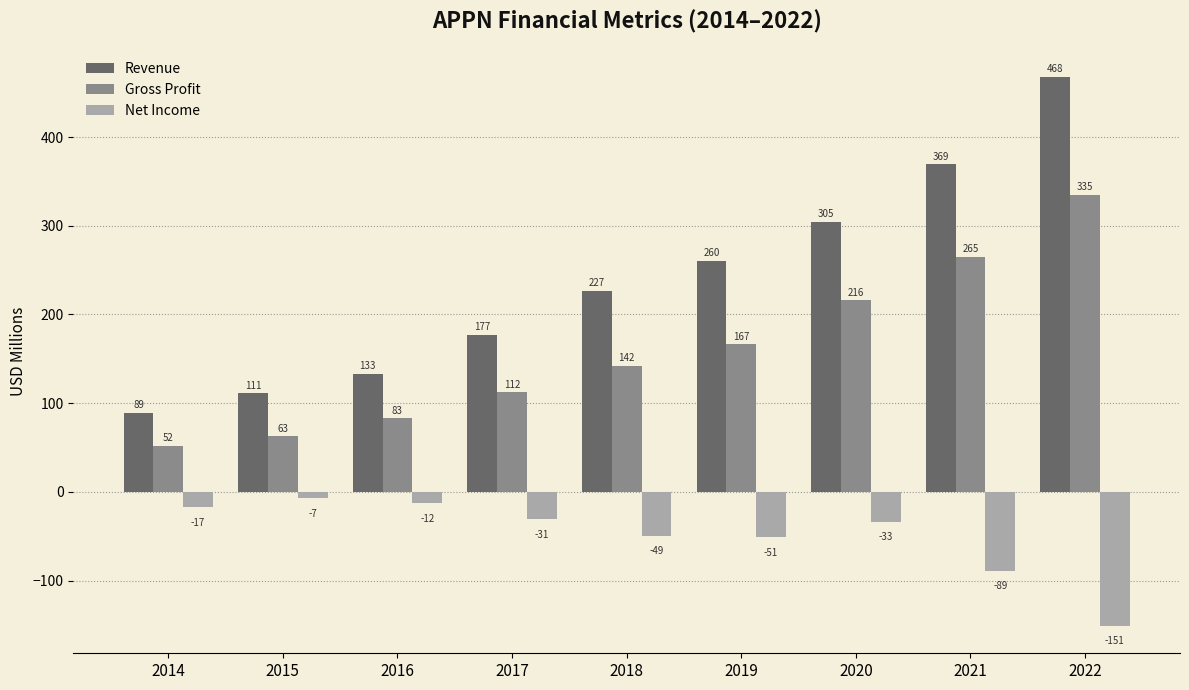

What is the sum of all Net Income values?

-440.7